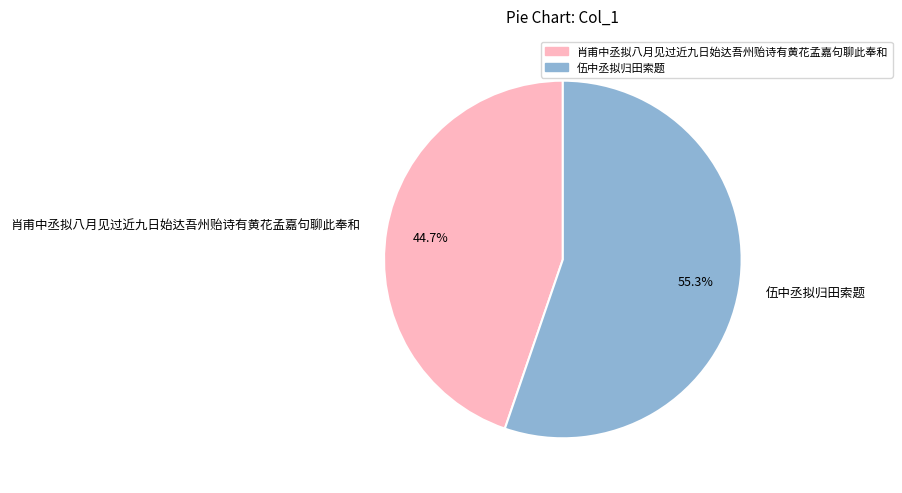

Rank the categories by value from lowest to highest.

肖甫中丞拟八月见过近九日始达吾州贻诗有黄花孟嘉句聊此奉和, 伍中丞拟归田索题